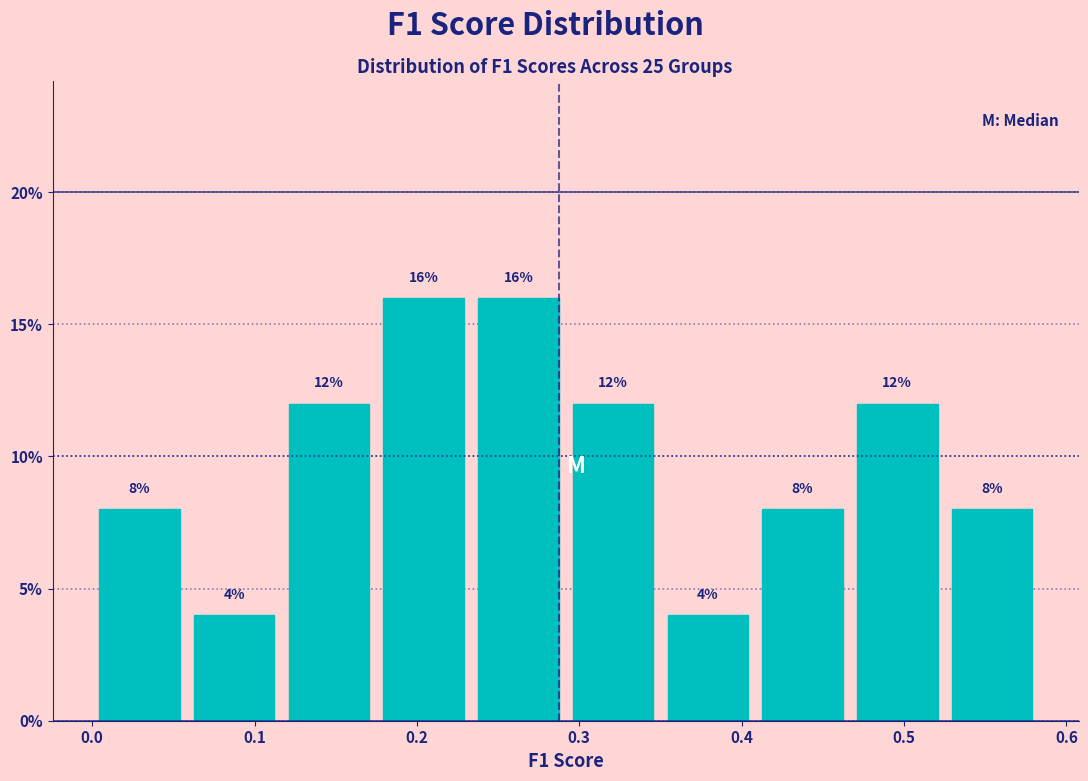

Reading left to right, list every bar in this chart as the range it spans on the x-axis followed by its height. The bar edges are not printed on the chart, so give them approximately, as read against the axis.

0.00 to 0.06: 8
0.06 to 0.12: 4
0.12 to 0.18: 12
0.18 to 0.23: 16
0.23 to 0.29: 16
0.29 to 0.35: 12
0.35 to 0.41: 4
0.41 to 0.47: 8
0.47 to 0.53: 12
0.53 to 0.58: 8